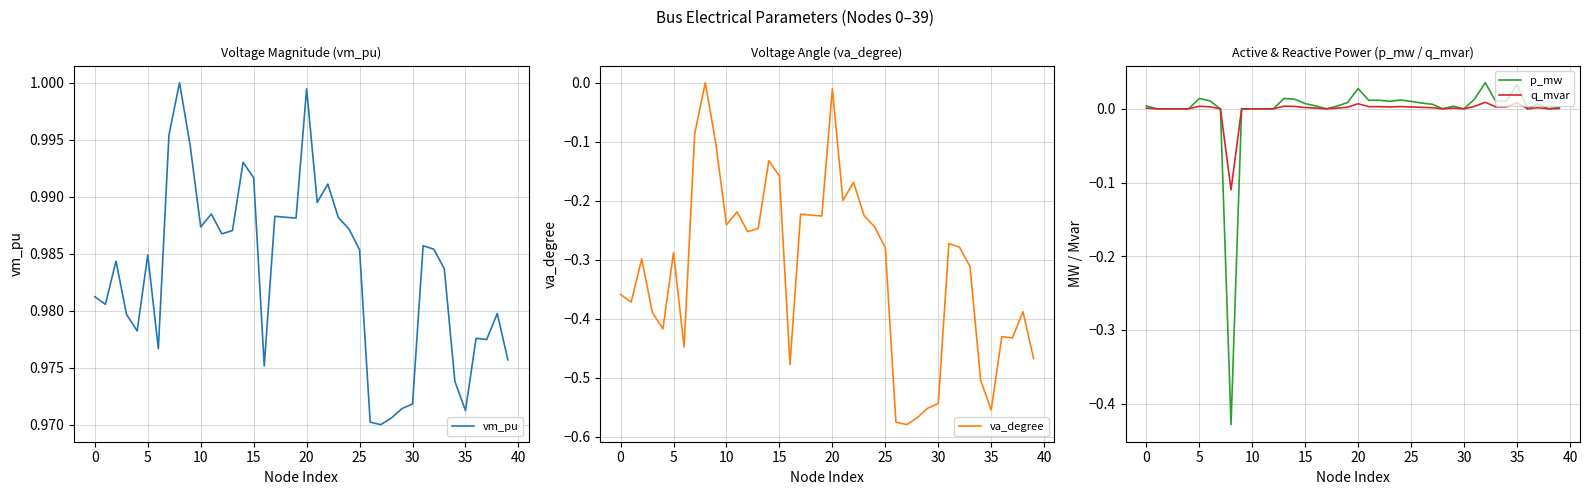

The vm_pu series shows 1.0 at 39. True or false?

True